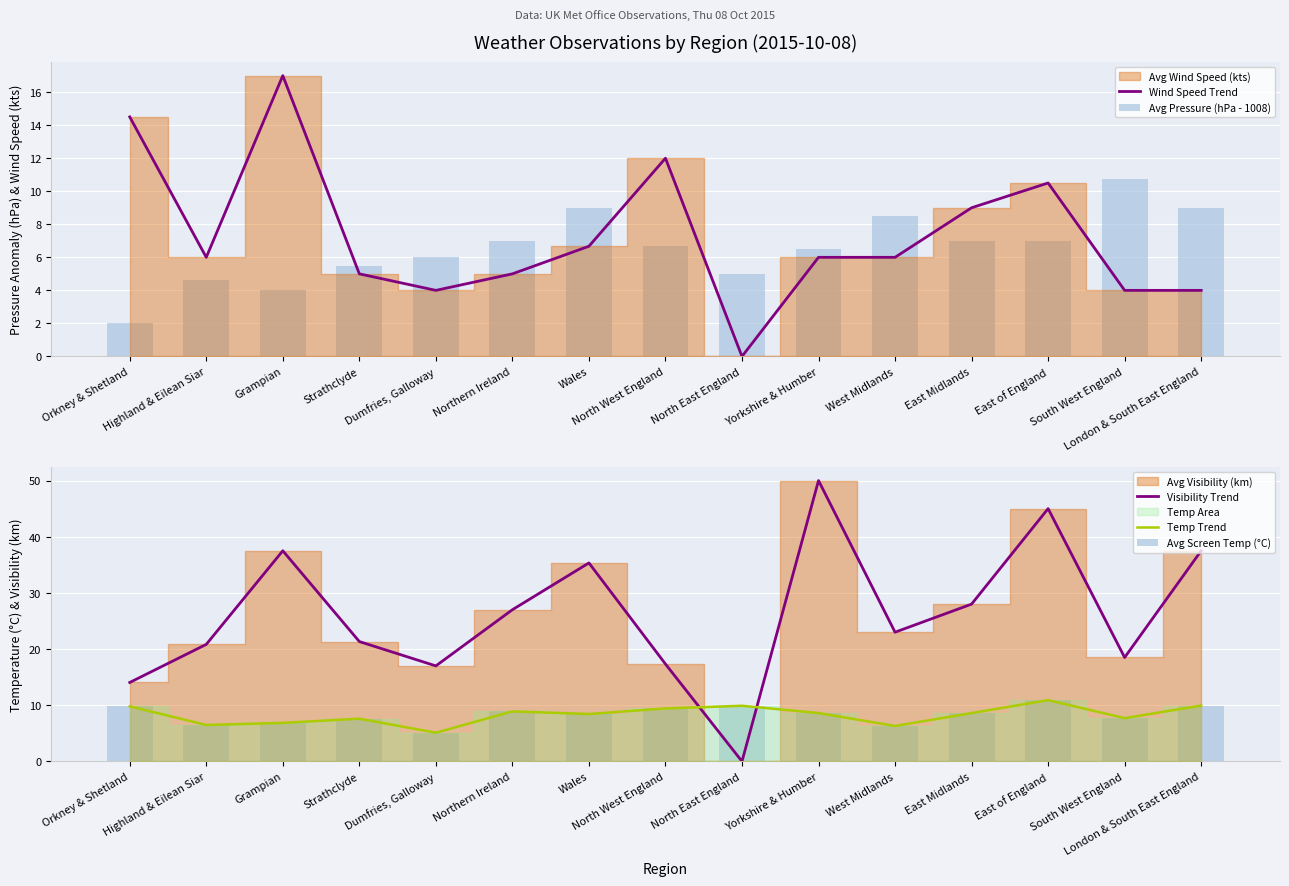

The value of Avg Screen Temp (°C) at London & South East England is 5.0. True or false?

False